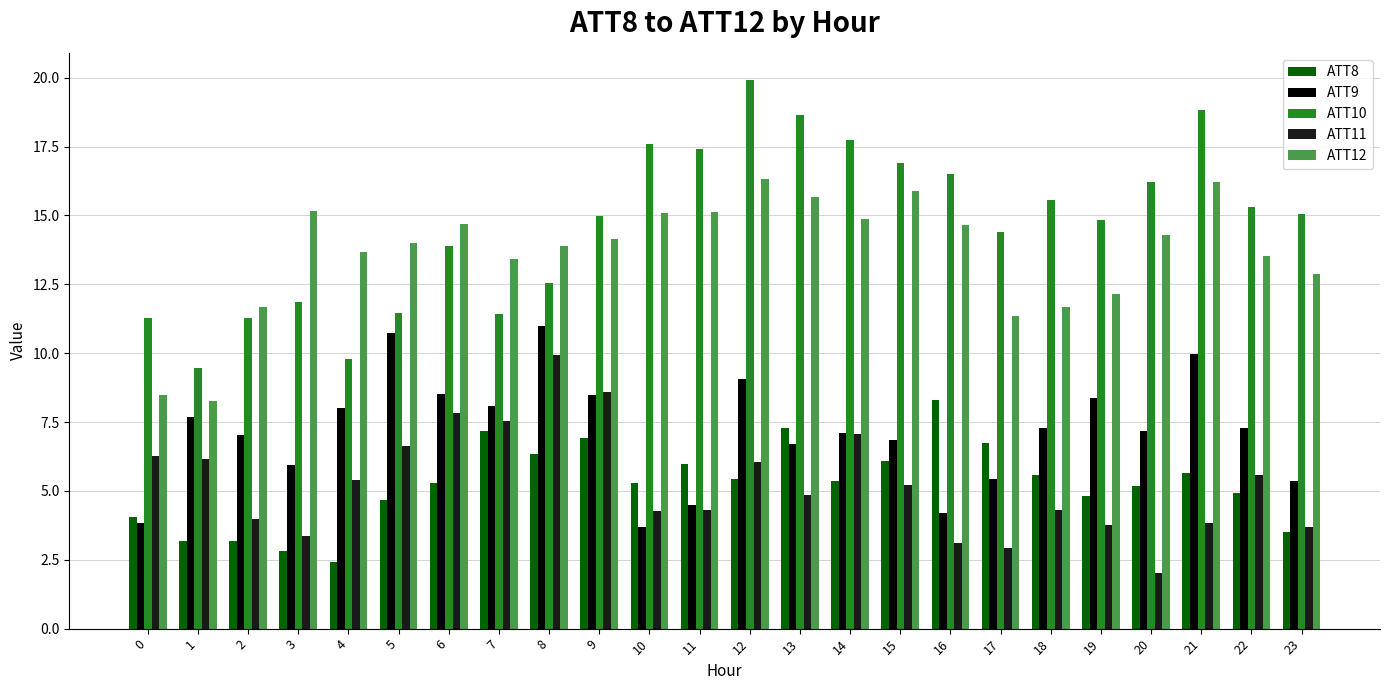

Is it true that ATT12 equals 22.6 at 9?

False